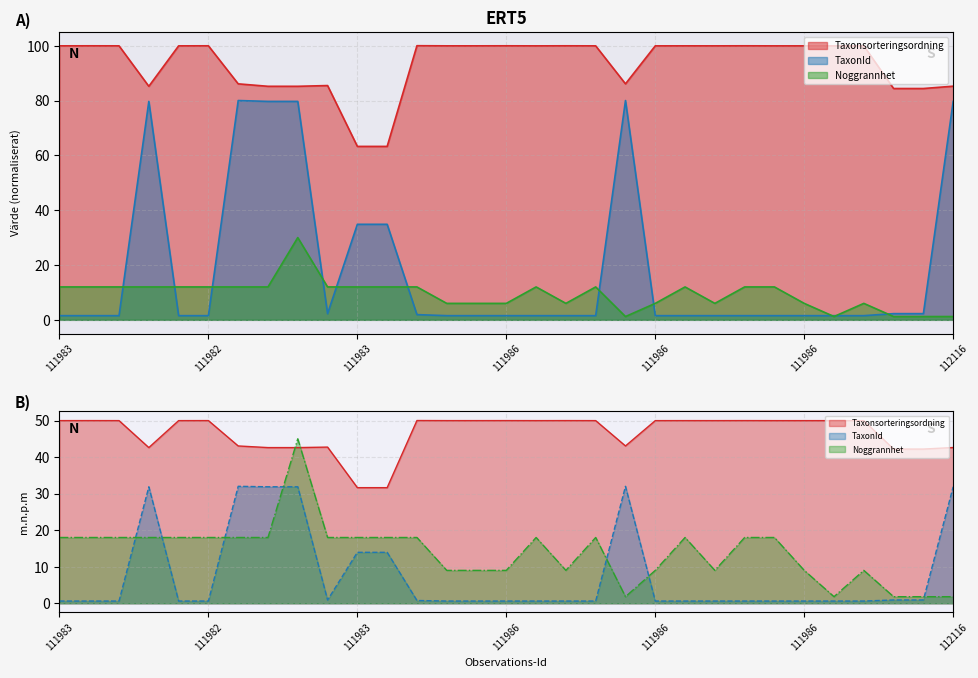

At 112037904, list the series in order from smallest to largest.

TaxonId, Noggrannhet, Taxonsorteringsordning